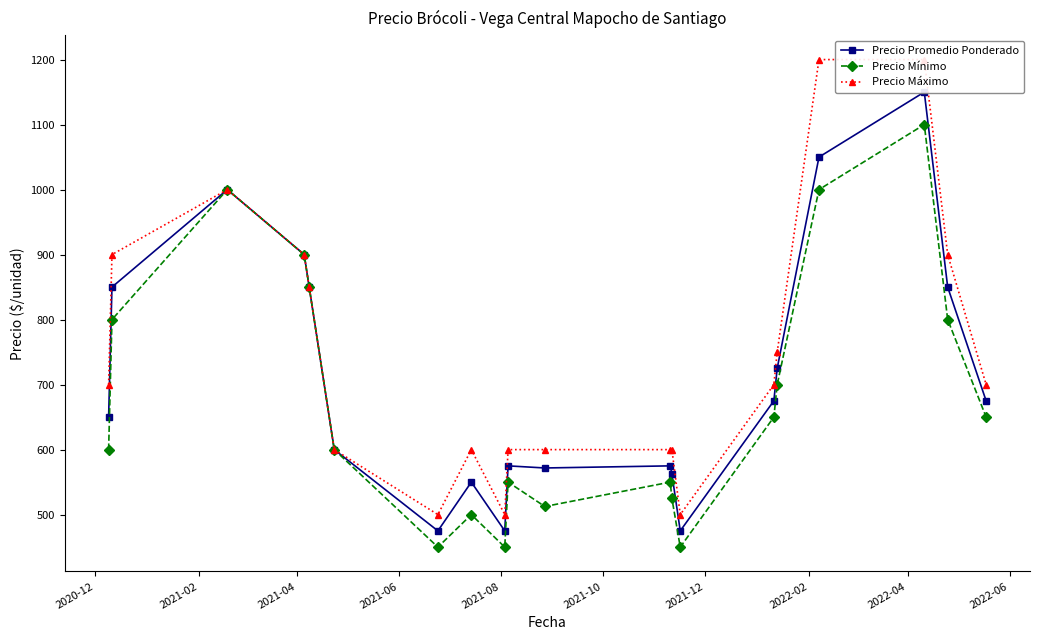

True or false: Precio Mínimo and Precio Máximo cross at least once.

False